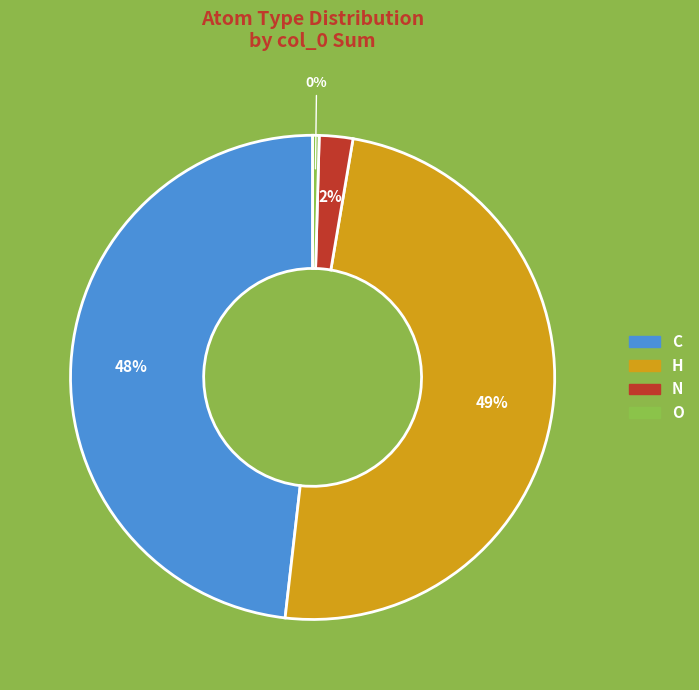

Combined, do H and N account for over 50%?

Yes